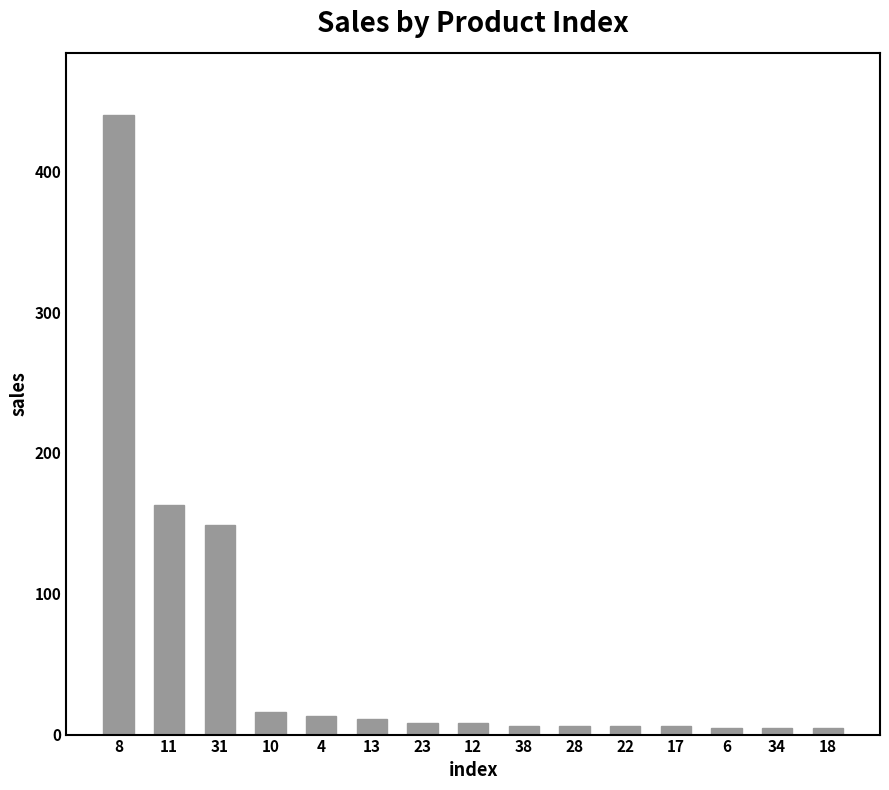

What position from the right is 31?

13